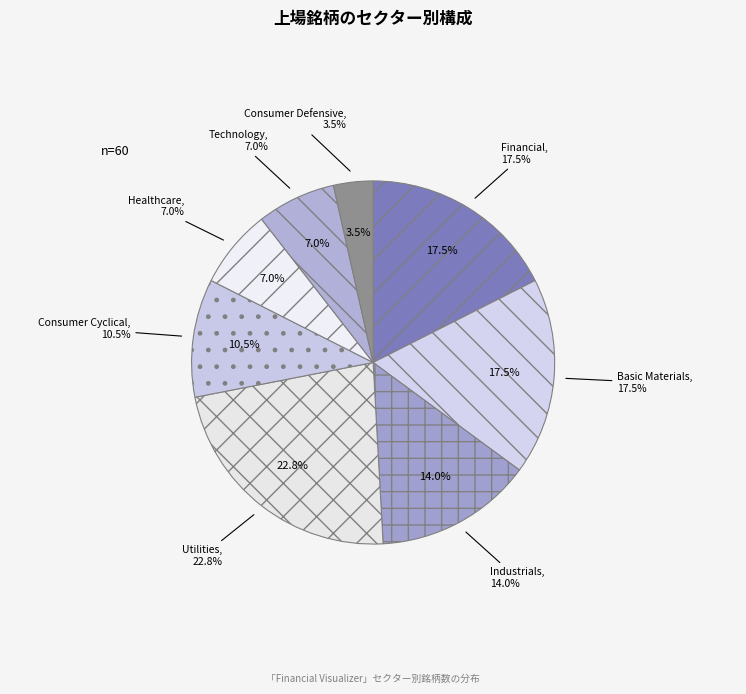

Count the number of slices in the pie.

8